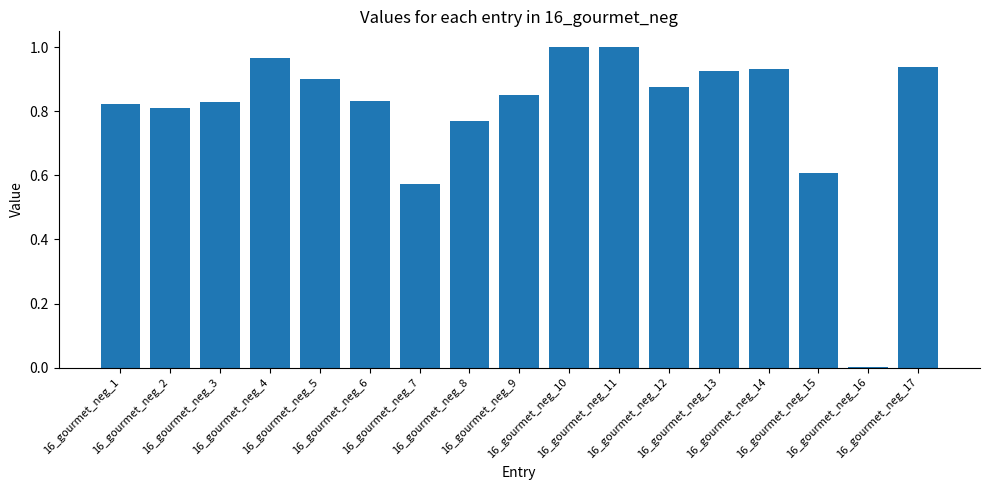

What is the sum of all values?

13.6